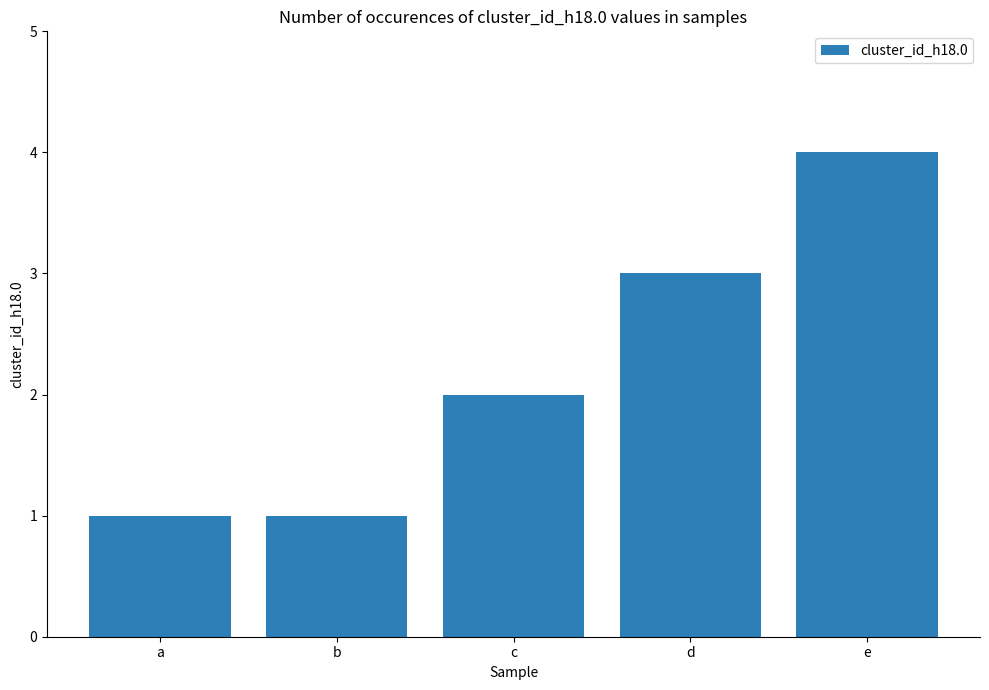

The value at d is 3. True or false?

True